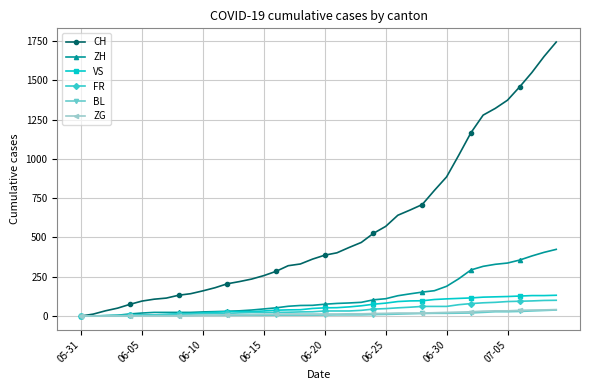

Which series has the widest spread of values?

CH